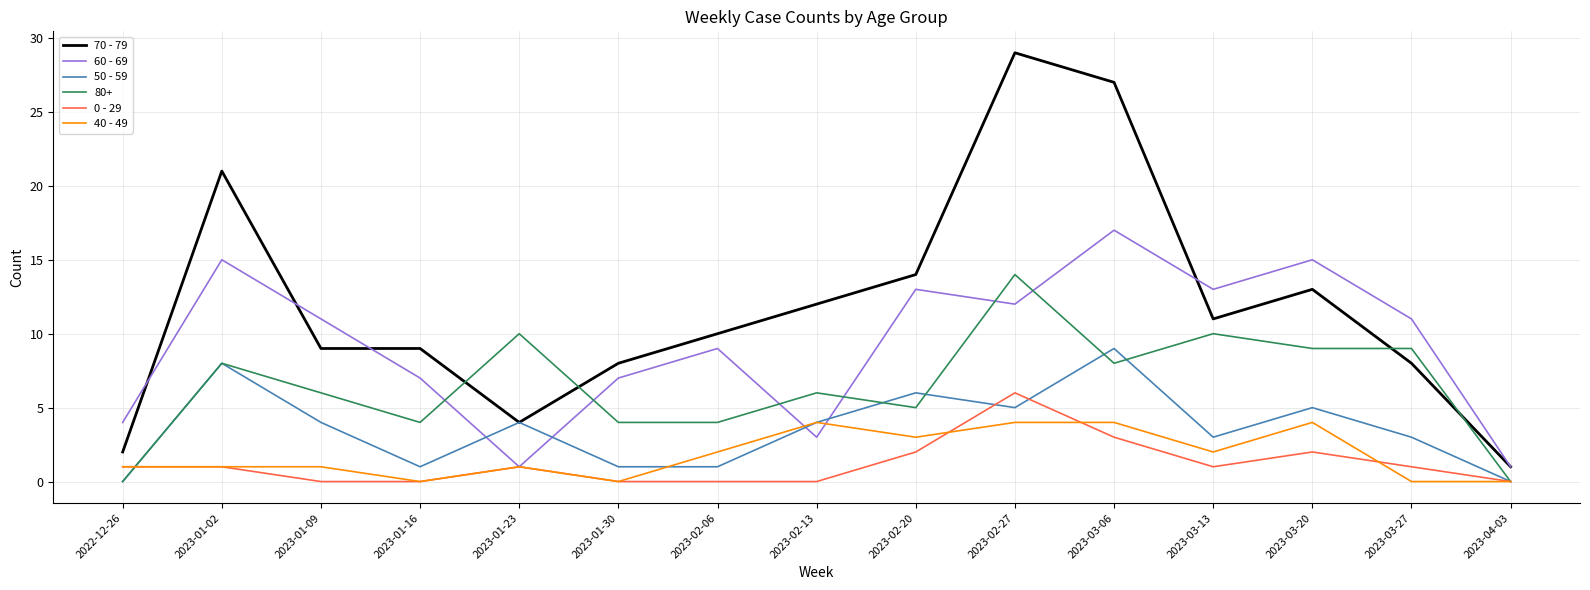

At which label does 60 - 69 reach its peak?

2023-03-06